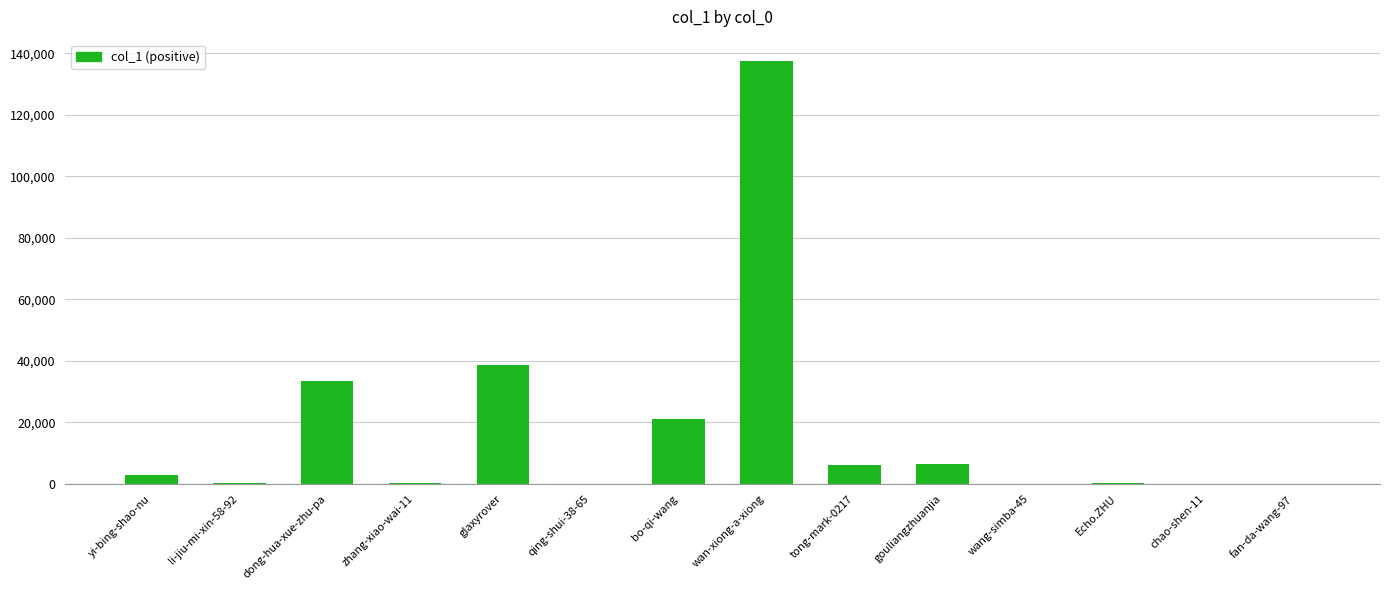

What is the greatest value displayed?

137513